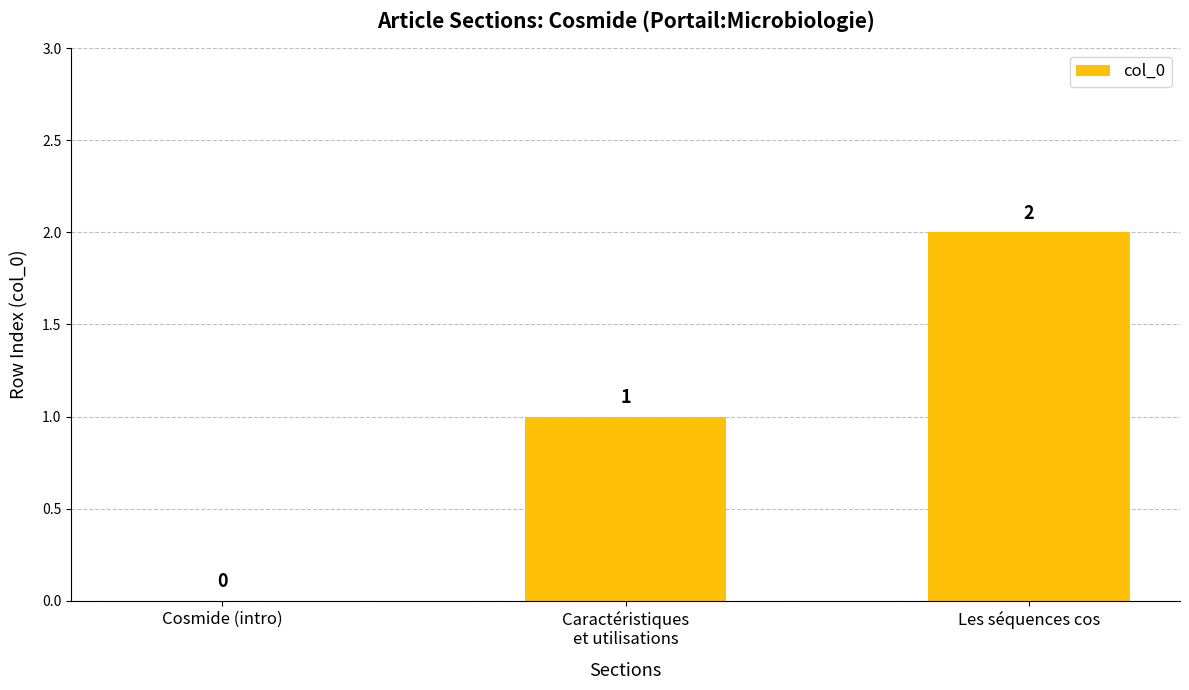

What is the change in value from Cosmide (intro) to Les séquences cos?

+2